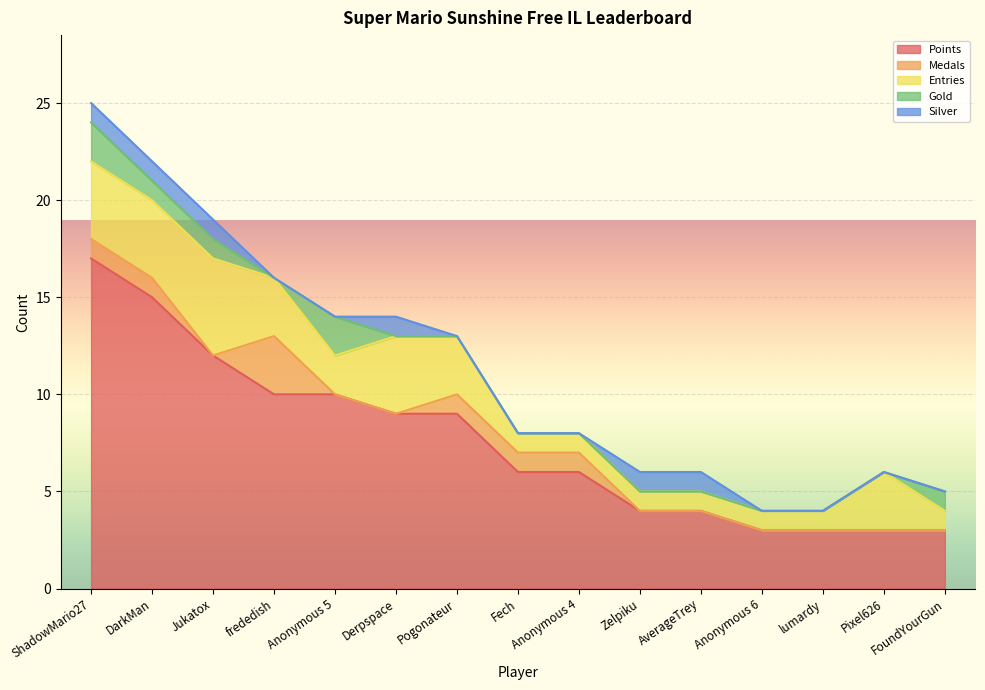

Does the chart display data point markers on the line(s)?

No